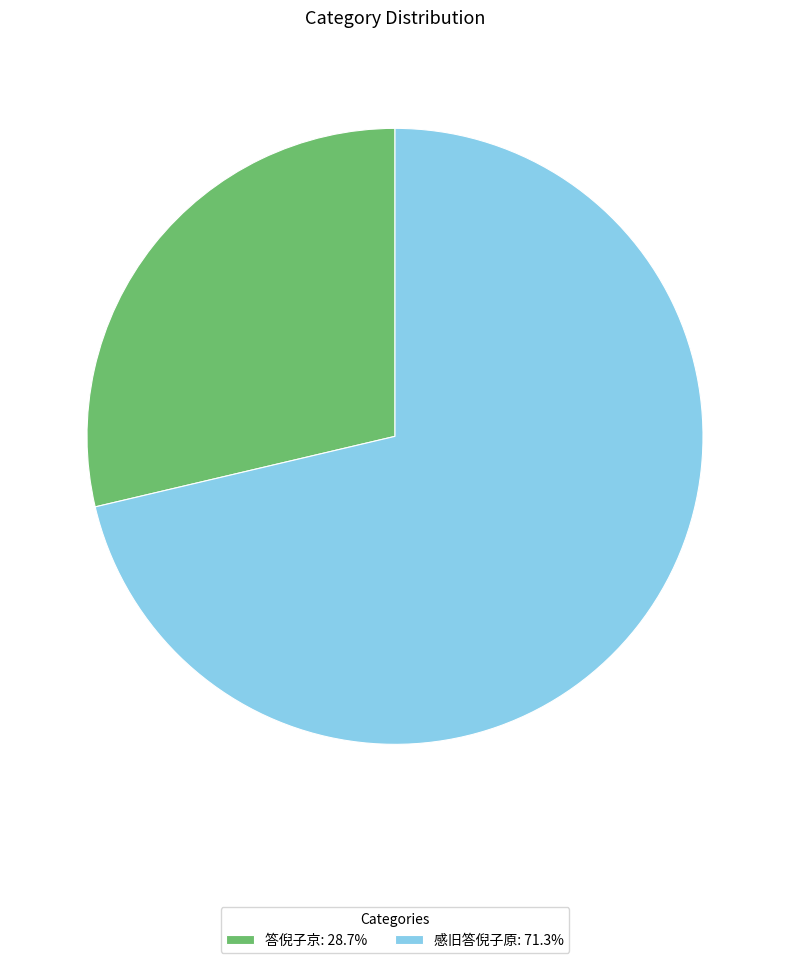

Is the sum of 答倪子京: 28.7% and 感旧答倪子原: 71.3% greater than half?

Yes